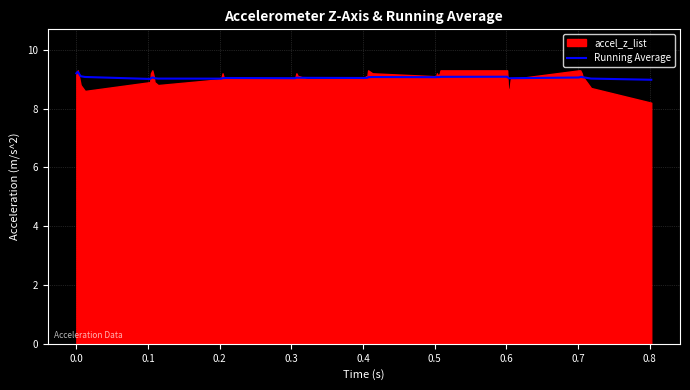

What is the minimum value for Running Average?

9.0